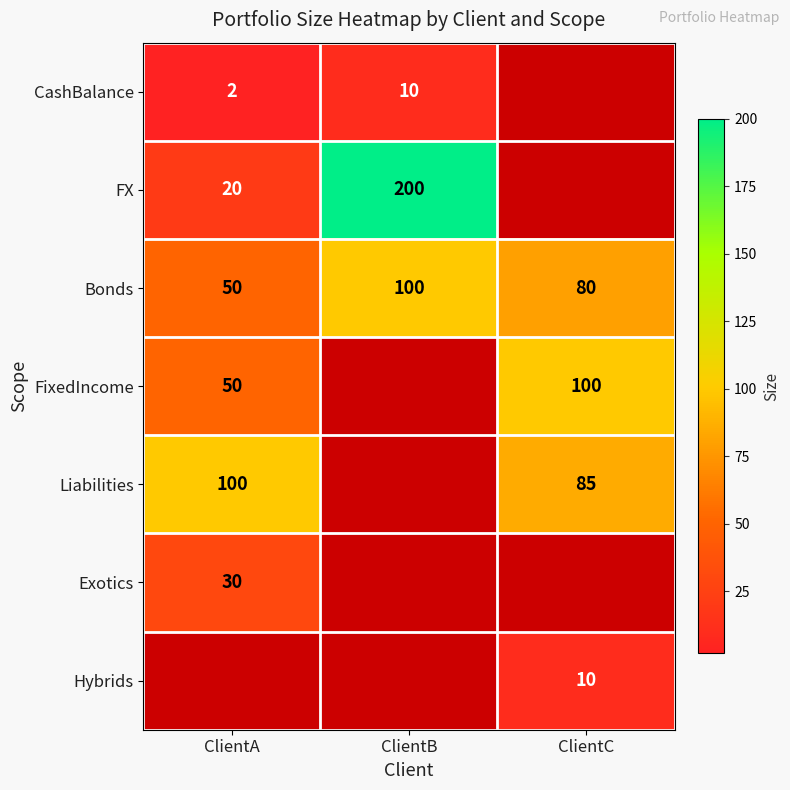

How many Bonds values are between 50 and 100?

3